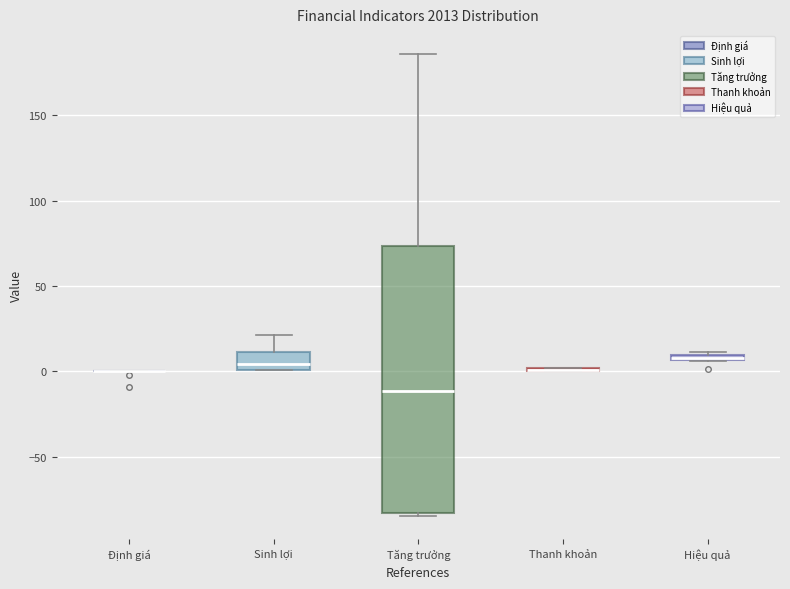

Comparing the boxes themselves (not the whiskers), which one is the tallest?

Tăng trưởng